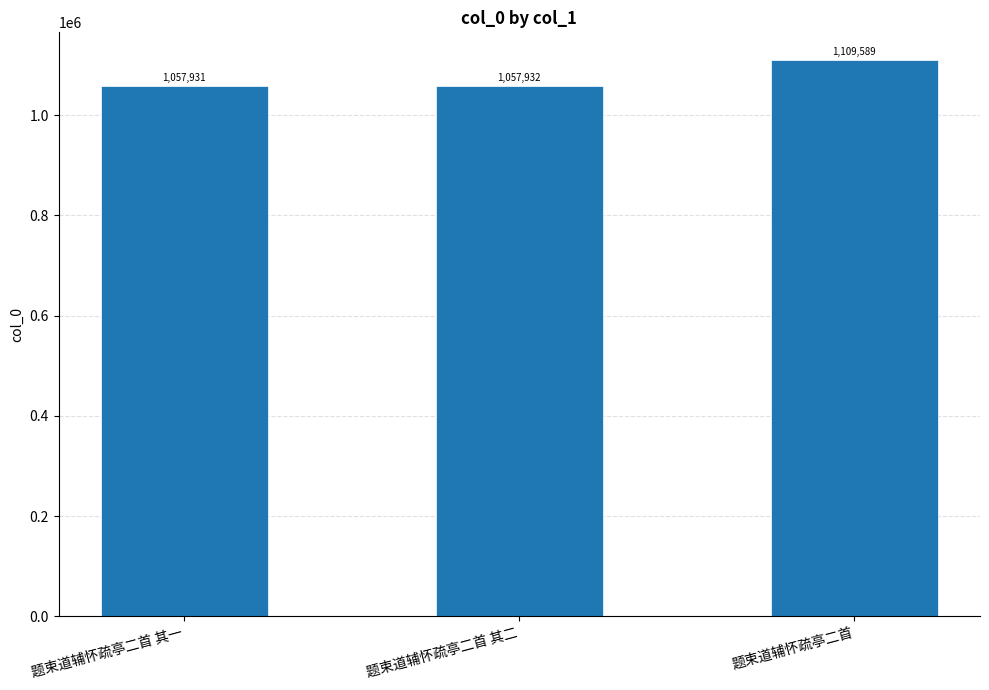

Is it true that the value at 题束道辅怀疏亭二首 其二 is 1057932?

True